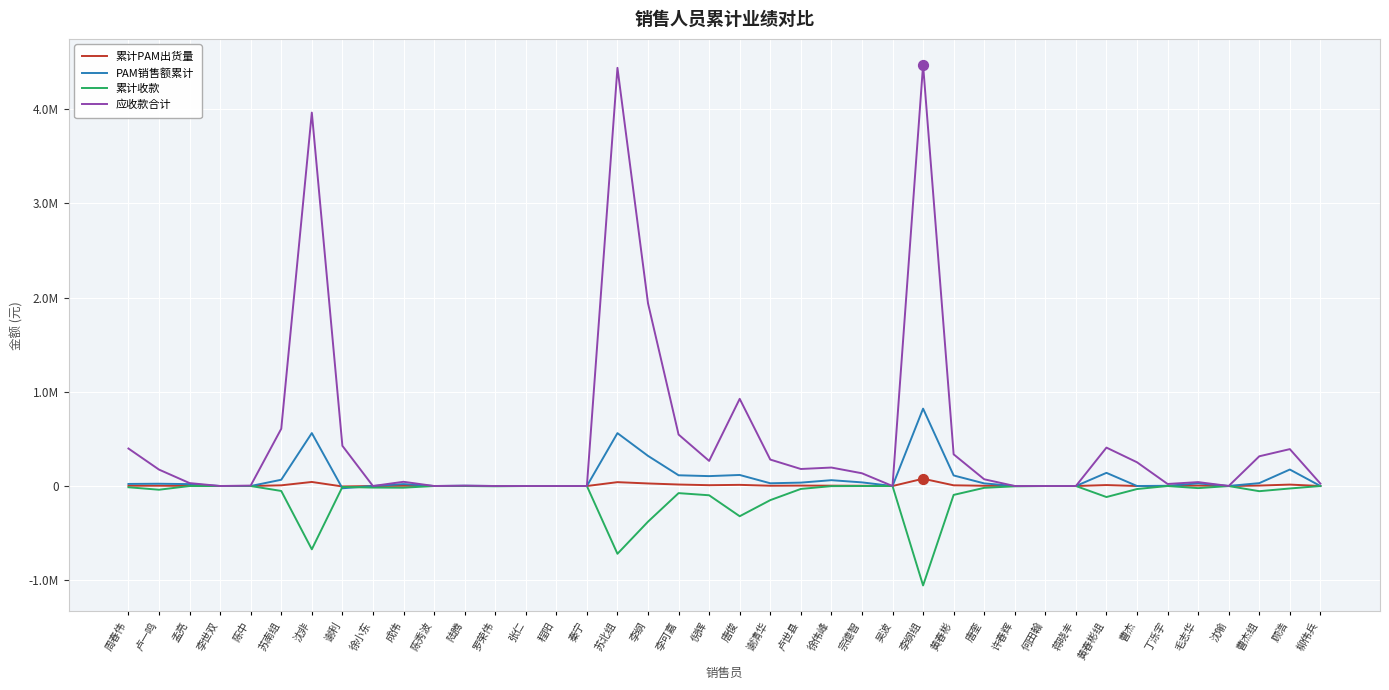

What are all the series names shown in the legend?

累计PAM出货量, PAM销售额累计, 累计收款, 应收款合计